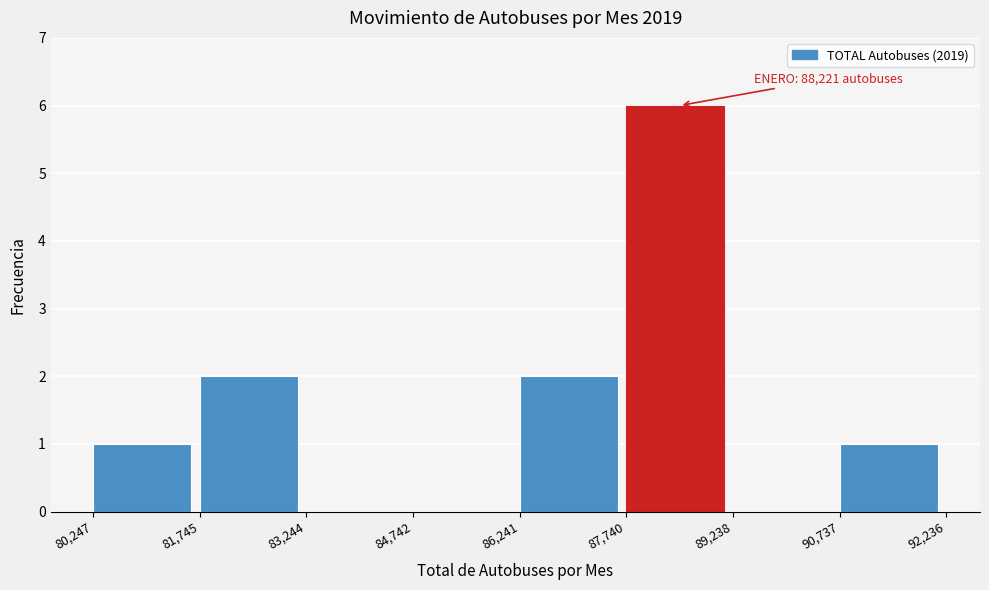

Over which range of the x-axis is the bar tallest?

87,740 to 89,238